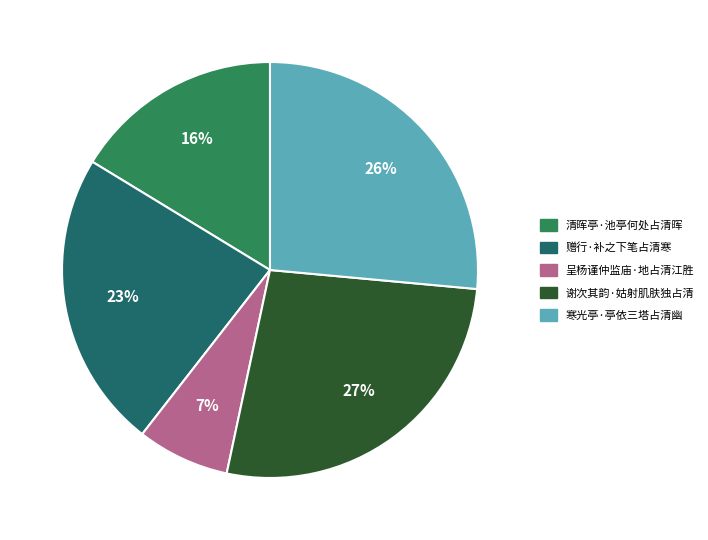

Is there any slice that represents more than half of the pie?

No